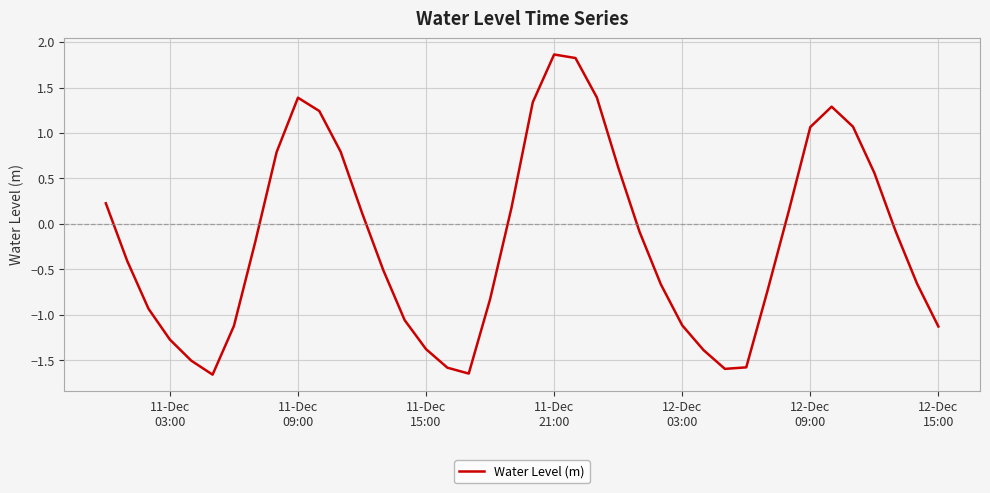

What is the sum of all values?

-7.2